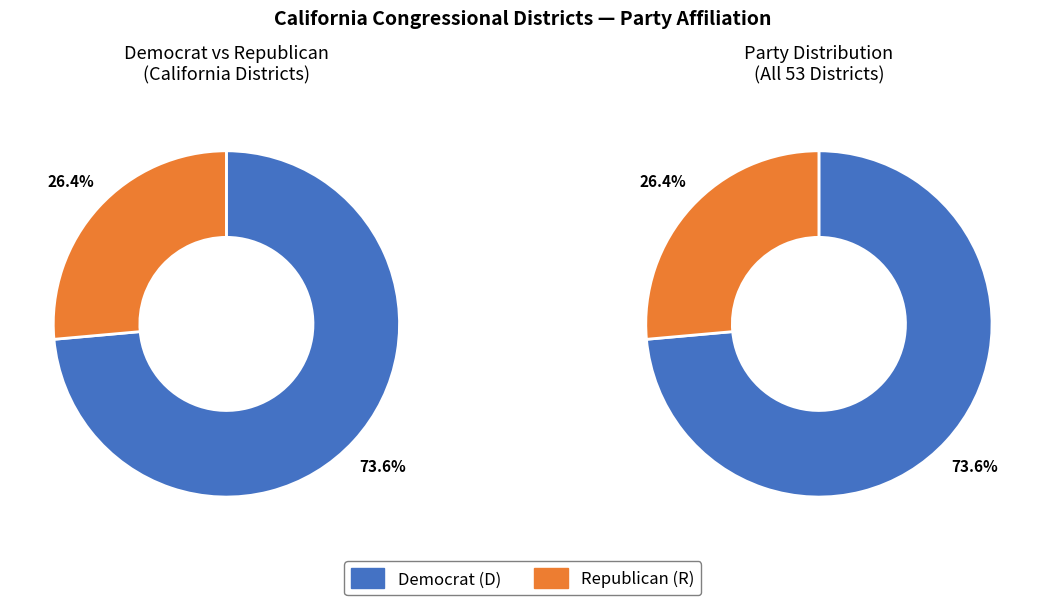

Is there any slice that represents more than half of the pie?

Yes